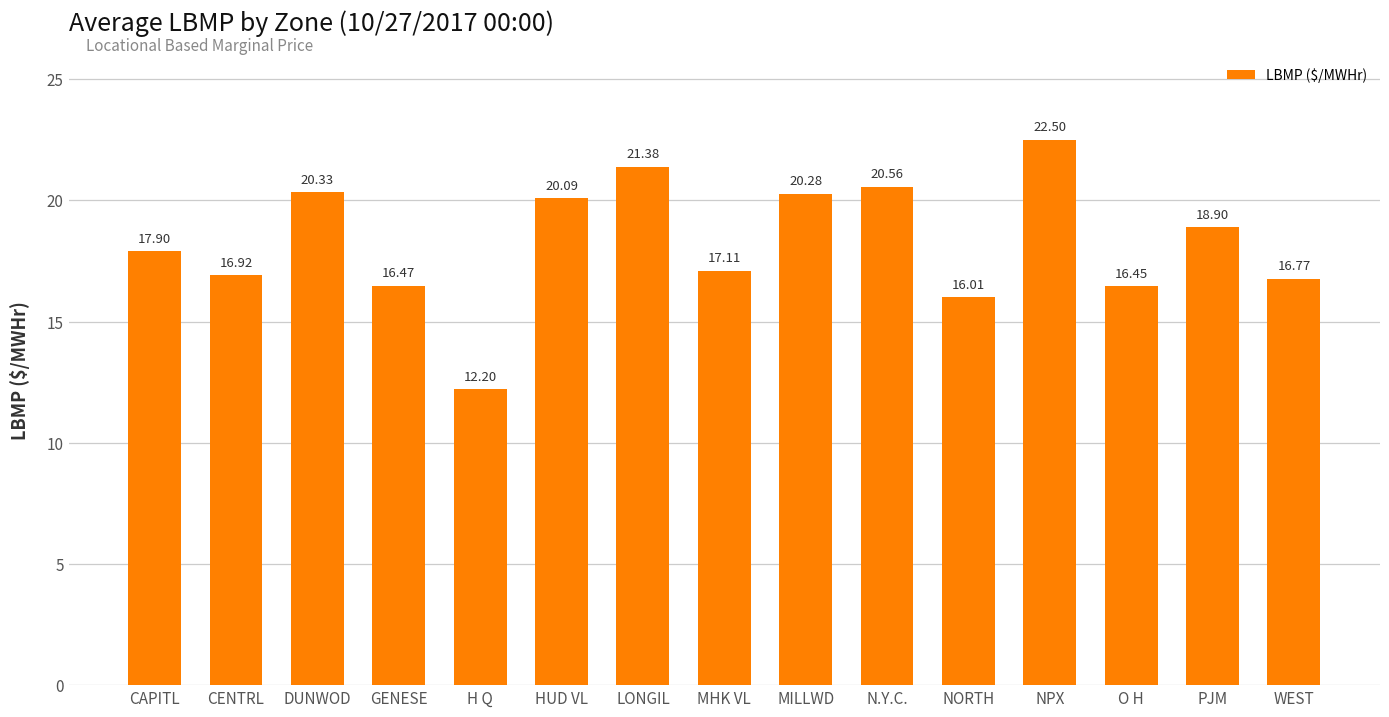

What is the sum of the values at DUNWOD and WEST?

37.1